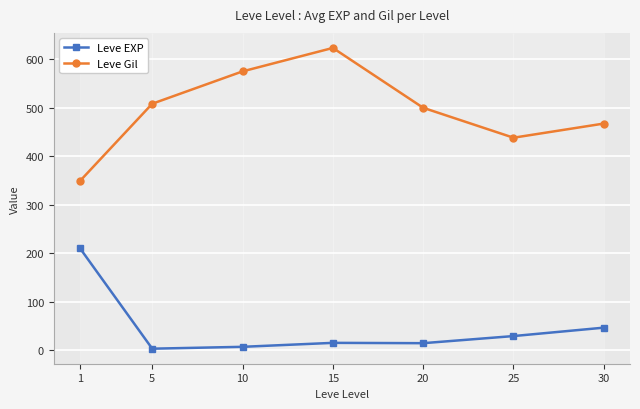

Which series has the widest spread of values?

Leve Gil